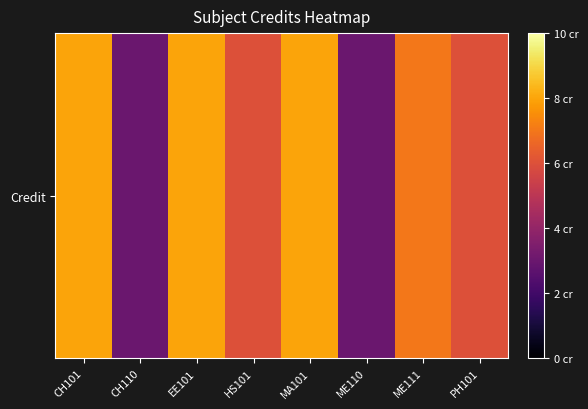

What is the difference between the maximum and minimum values?

5